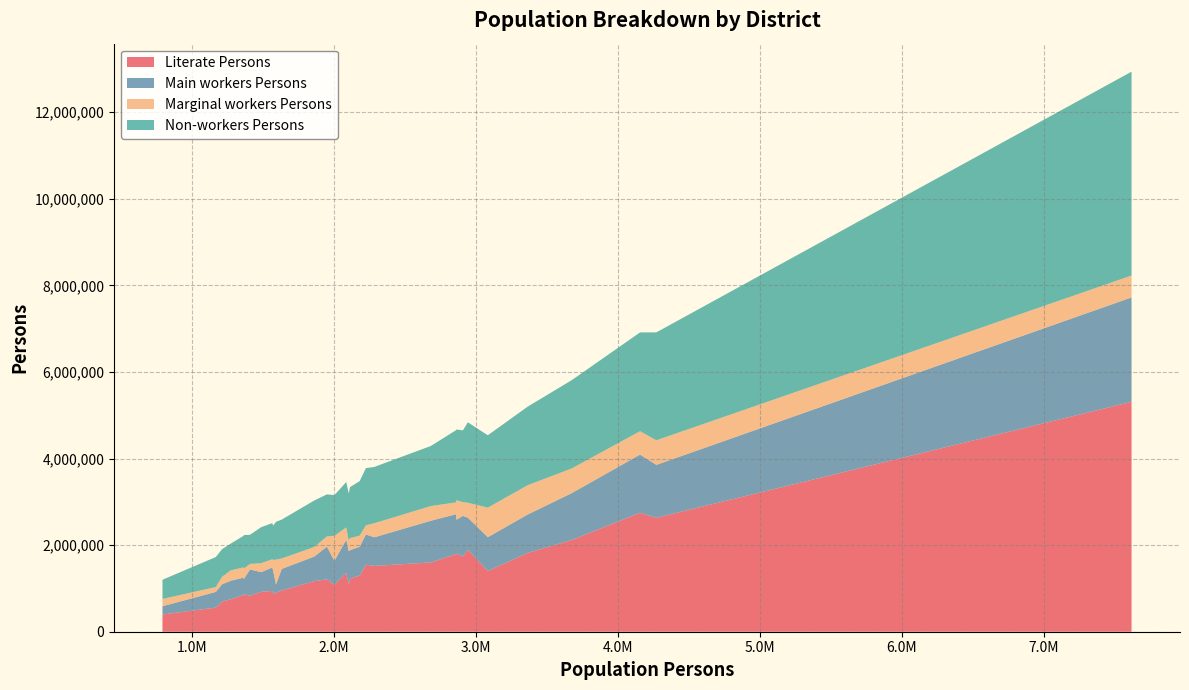

Reading left to right, what are all the values shown in this chart?

Literate Persons: banswara=1085586	jhalawar=877512	jhunjhunun=1520081	jaipur=5309071	nagaur=2120036	karauli=953621	udaipur=1818601	jalor=1086710	chittaurgarh=830785	tonk=940742	baran=848504	sawaimadhopur=922283	bikaner=1738018	sikar=1892715	sirohi=557034	pali=1297879	dausa=1168378	churu=1228162	ajmer=1791995	bharatpur=1806192	alwar=2746048	dhaulpur=867379	jodhpur=2631463	ganganagar=1355151	rajsamand=750734	kota=1547707	barmer=1402048	bundi=696229	bhilwara=1599876	hanumangarh=1210285	dungarpur=904347	jaisalmer=398101
Main workers Persons: banswara=551303	jhalawar=528236	jhunjhunun=660430	jaipur=2411450	nagaur=1082266	karauli=497079	udaipur=887582	jalor=775121	chittaurgarh=606840	tonk=543640	baran=400739	sawaimadhopur=453054	bikaner=937162	sikar=741072	sirohi=362418	pali=664449	dausa=568435	churu=654308	ajmer=921600	bharatpur=779764	alwar=1344999	dhaulpur=347674	jodhpur=1221288	ganganagar=771191	rajsamand=427160	kota=698451	barmer=780671	bundi=398779	bhilwara=963003	hanumangarh=754059	dungarpur=188553	jaisalmer=190251
Marginal workers Persons: banswara=578952	jhalawar=252156	jhunjhunun=325790	jaipur=505495	nagaur=570311	karauli=241988	udaipur=676999	jalor=245436	chittaurgarh=128278	tonk=189857	baran=237958	sawaimadhopur=208146	bikaner=318653	sikar=344990	sirohi=111914	pali=257321	dausa=220334	churu=279350	ajmer=273013	bharatpur=449792	alwar=540172	dhaulpur=242509	jodhpur=568759	ganganagar=282562	rajsamand=239582	kota=211345	barmer=683106	bundi=174078	bhilwara=339657	hanumangarh=237268	dungarpur=572161	jaisalmer=168891
Non-workers Persons: banswara=938853	jhalawar=792425	jhunjhunun=1299476	jaipur=4708402	nagaur=2039643	karauli=898180	udaipur=1813704	jalor=1086686	chittaurgarh=672344	tonk=834100	baran=726910	sawaimadhopur=831945	bikaner=1657083	sikar=1857967	sirohi=693112	pali=1259492	dausa=1073673	churu=1178743	ajmer=1666862	bharatpur=1634470	alwar=2281004	dhaulpur=775001	jodhpur=2492248	ganganagar=1048692	rajsamand=618472	kota=1321237	barmer=1670852	bundi=638120	bhilwara=1387401	hanumangarh=970599	dungarpur=872917	jaisalmer=442834